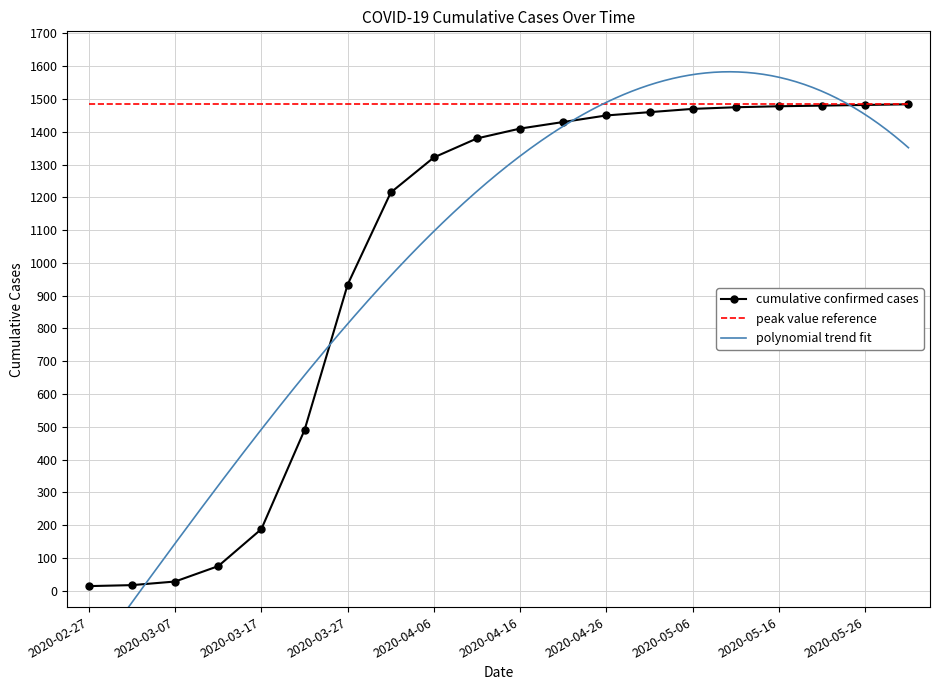

How many categories are shown in the chart?

20